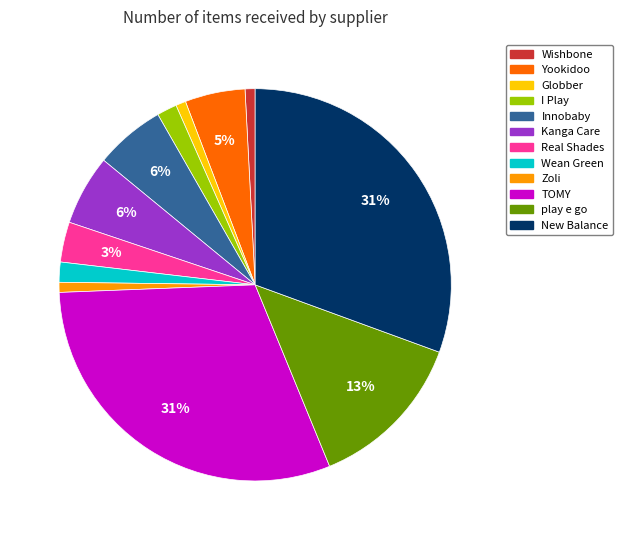

Which has a higher value, Zoli or TOMY?

TOMY